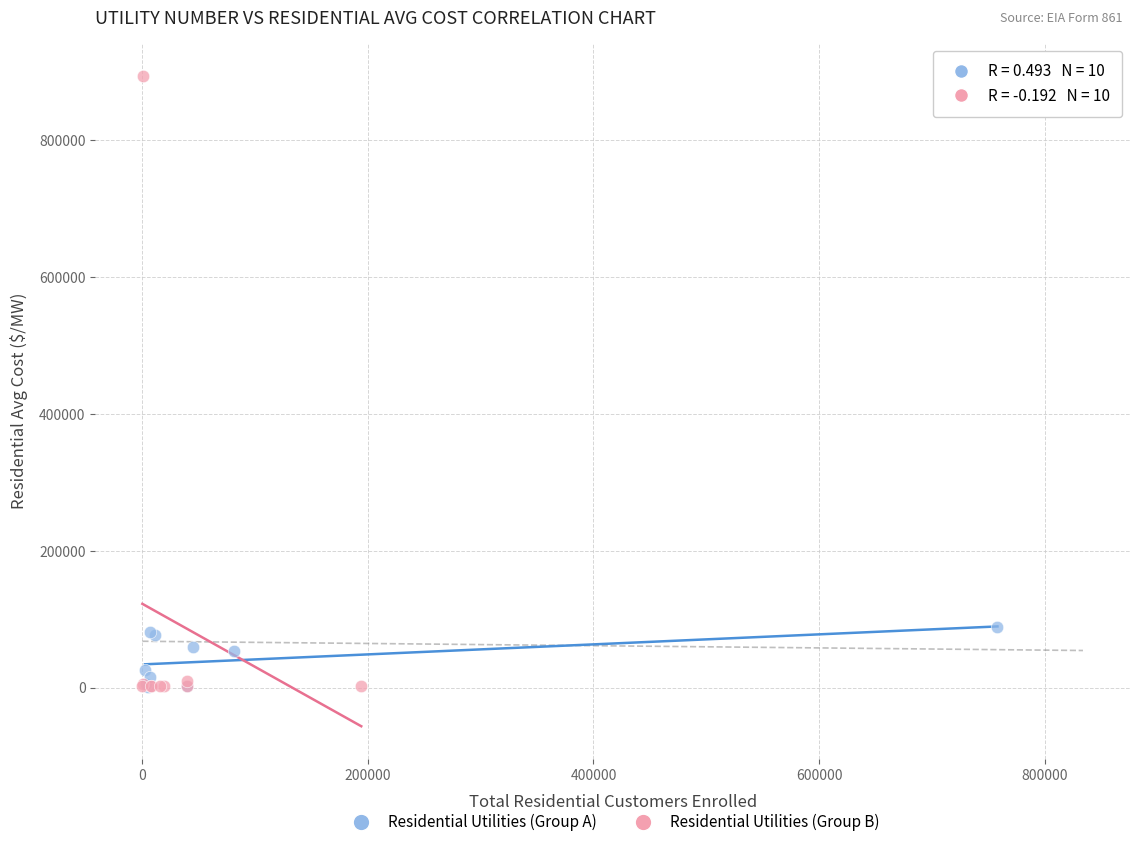

Which series has the widest spread of Y values?

Residential Utilities (Group B)